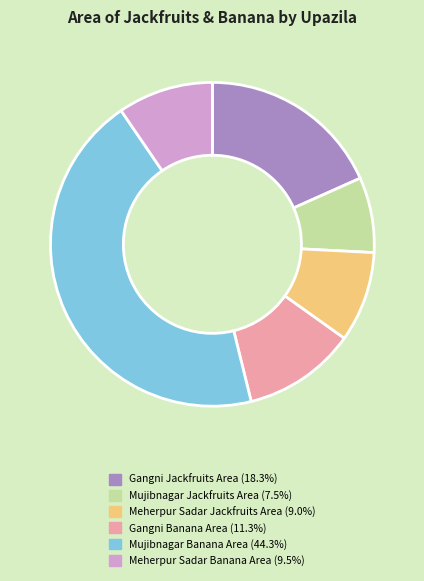

Combined, do Mujibnagar Banana Area (44.3%) and Mujibnagar Jackfruits Area (7.5%) account for over 50%?

Yes